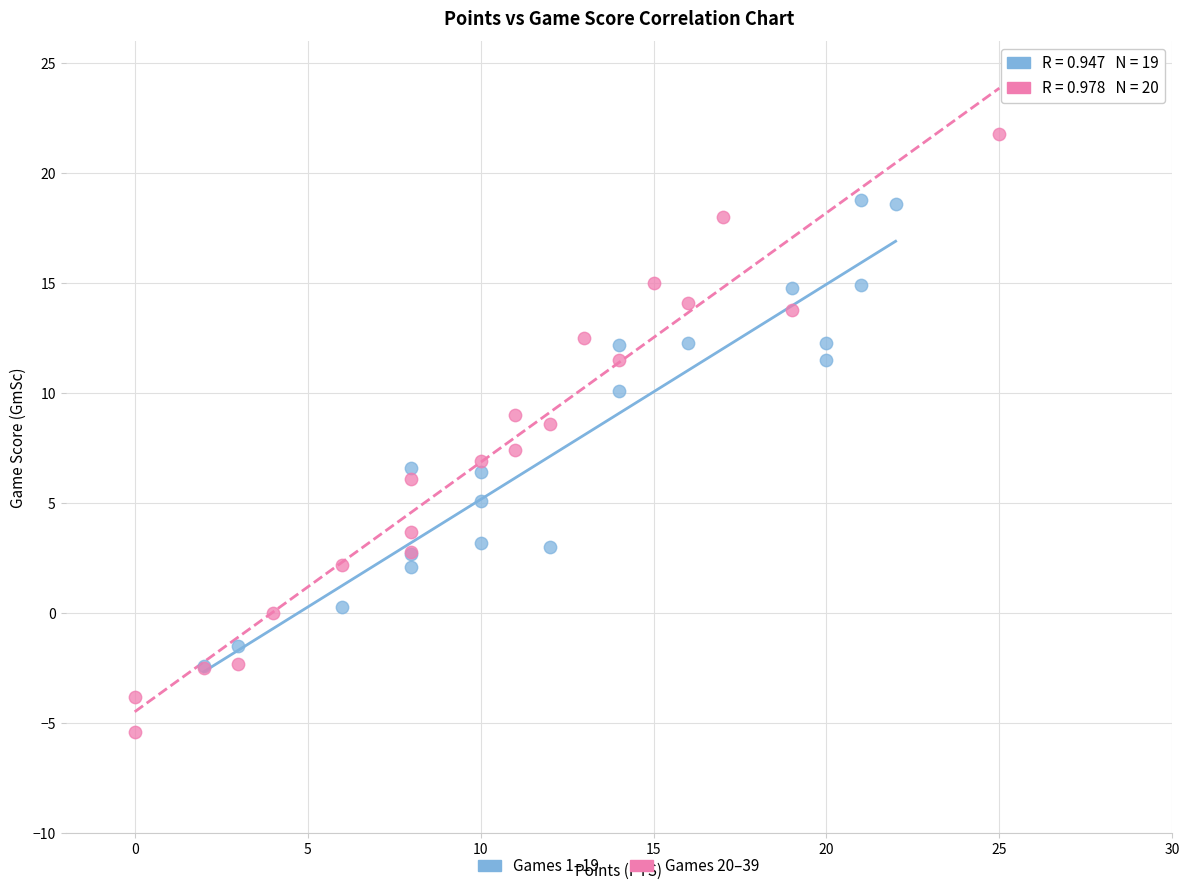

Which series has the widest spread of Y values?

Games 20–39